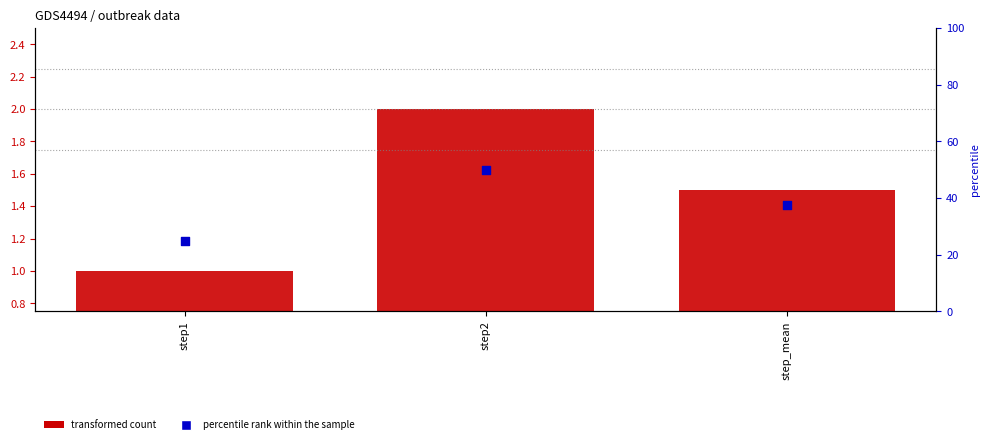

Is the value of outbreak_mean at step1 greater than the value of outbreak1 at step1?

No